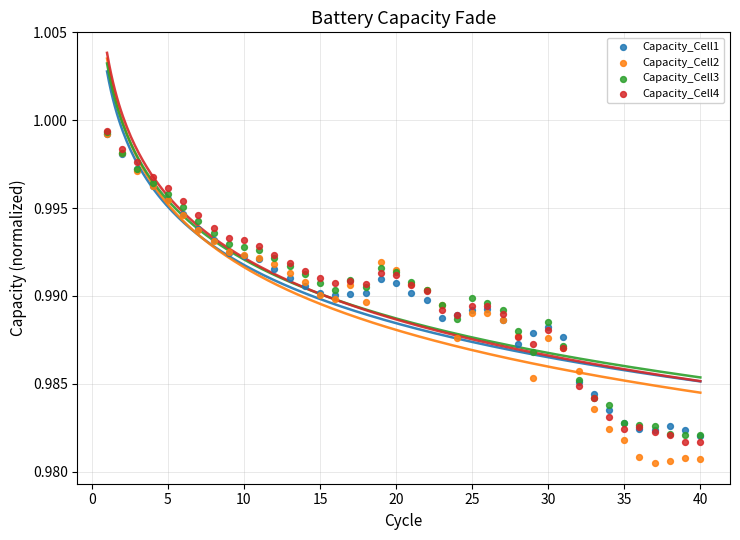

What are all the series names shown in the legend?

Capacity_Cell1, Capacity_Cell2, Capacity_Cell3, Capacity_Cell4